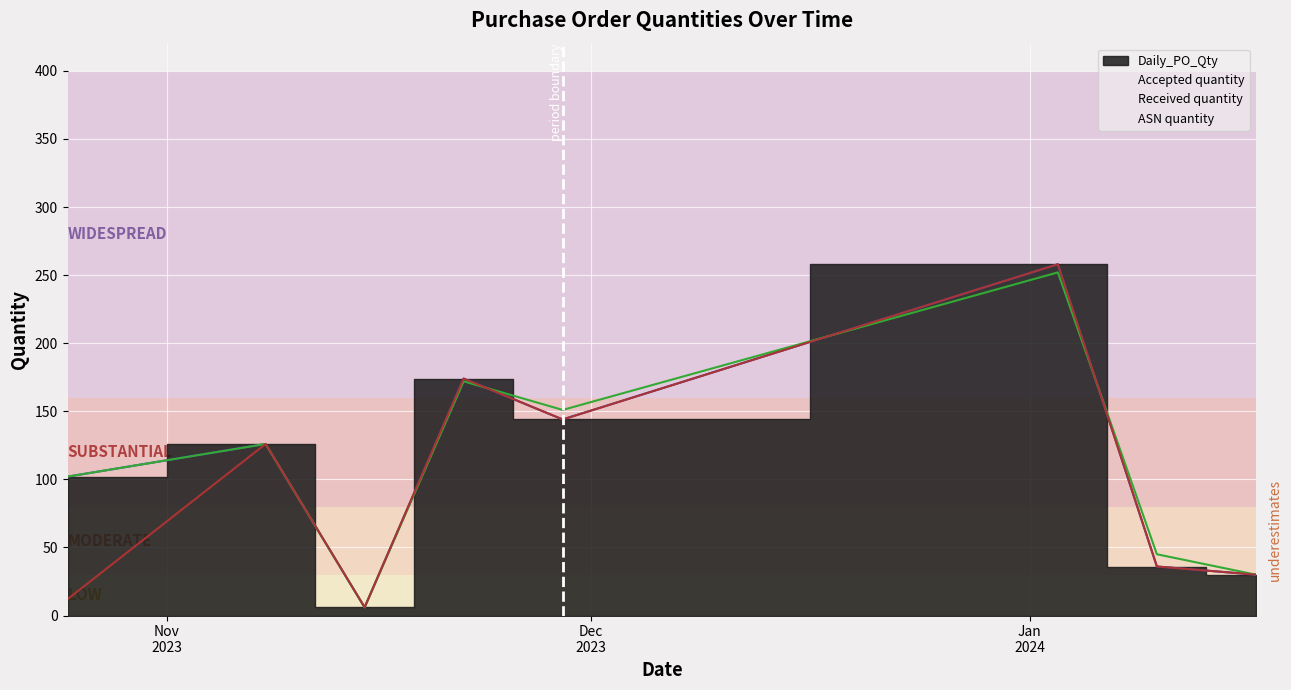

How many lines are shown in the chart?

3